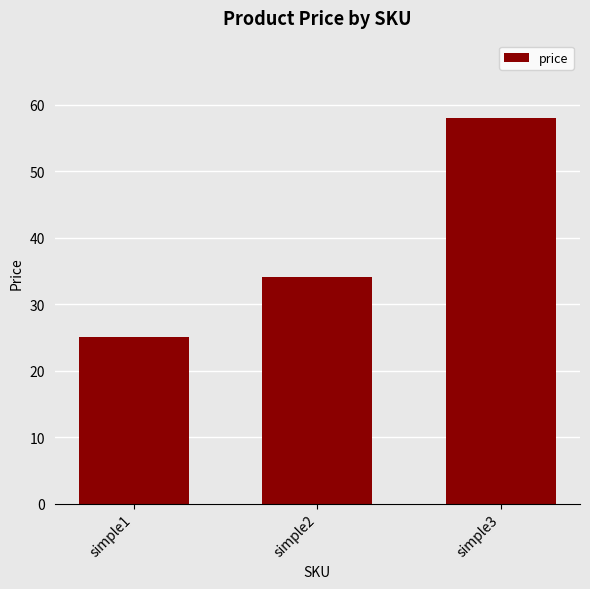

What is the value of the 1st bar from the left?

25